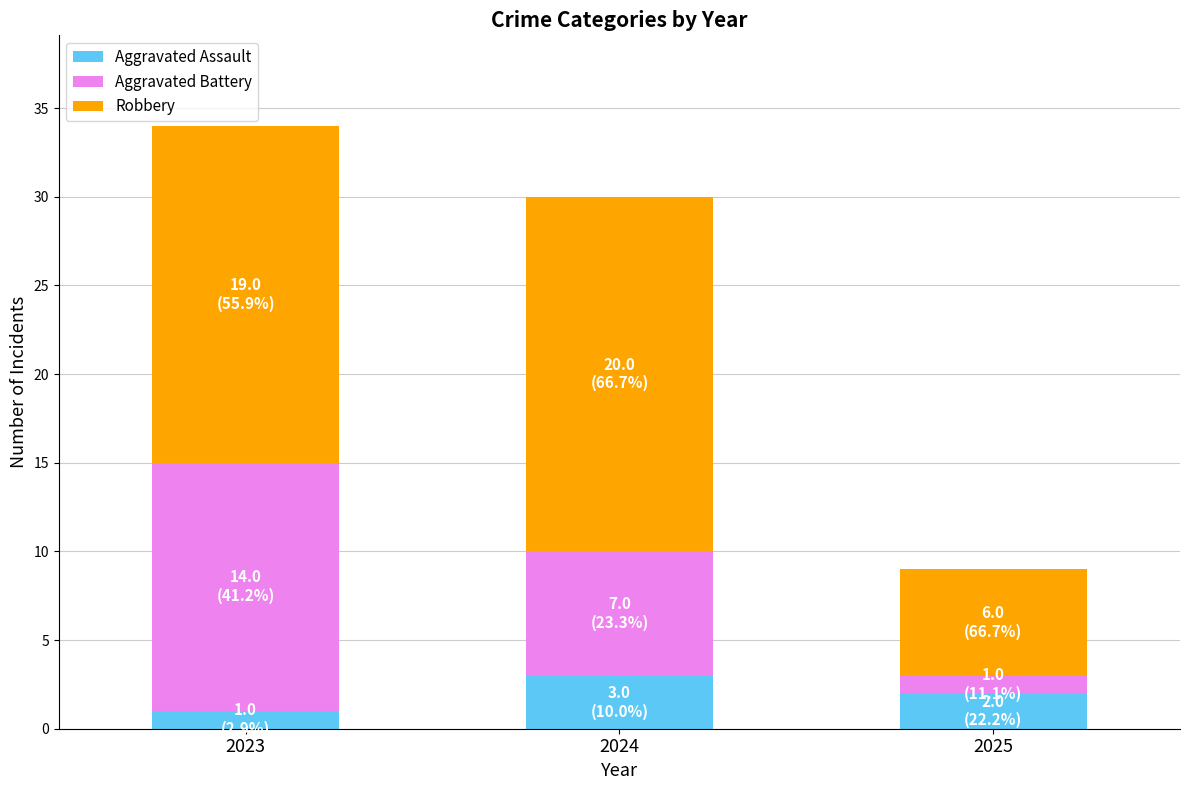

At which category is the sum across all series the highest?

2023